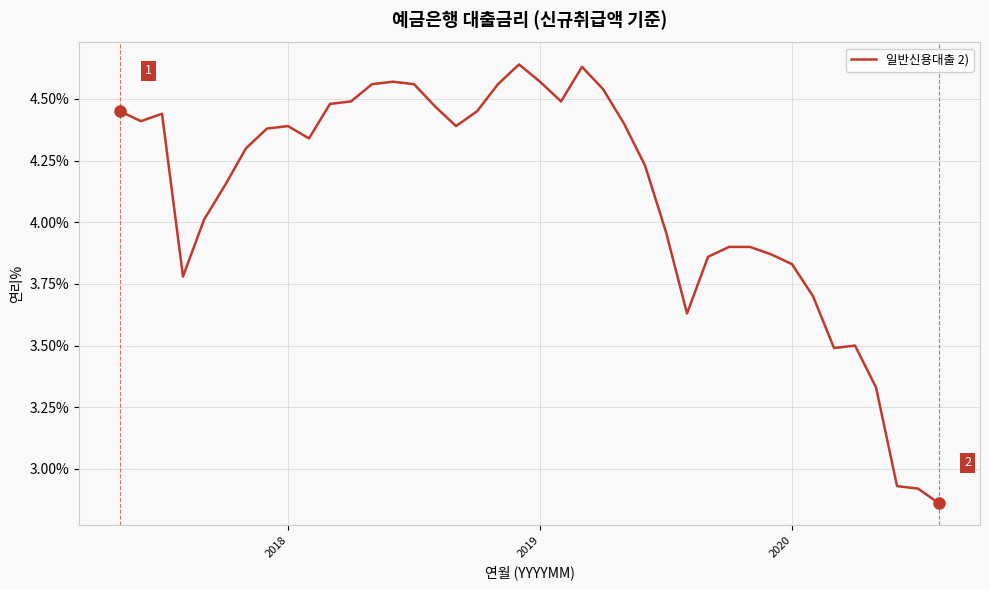

What is the difference between the maximum and minimum values?

1.8